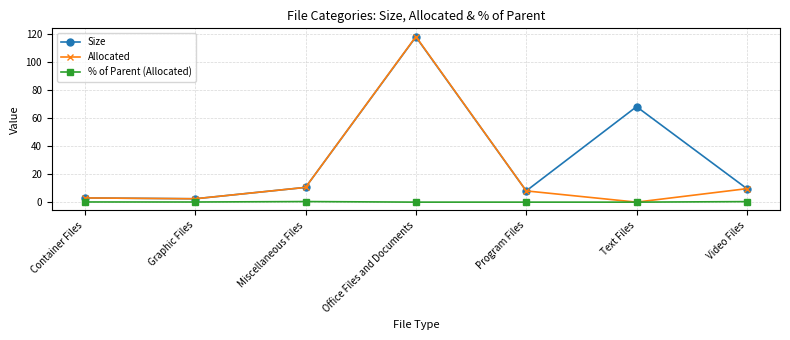

What is the value of the Allocated point at the 7th from the left?

9.6